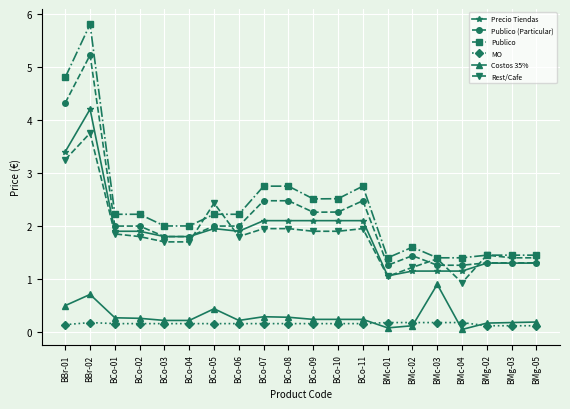

How many MO values are between 0 and 1?

20